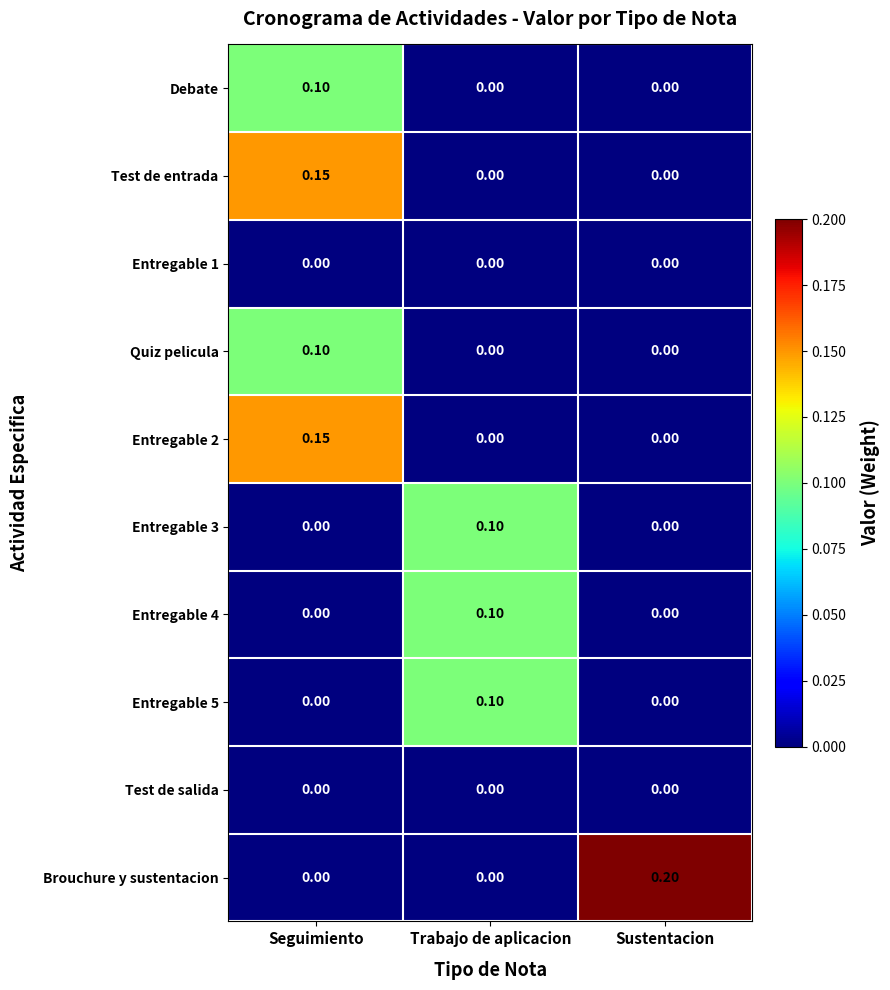

At how many categories does at least one series exceed 0?

3